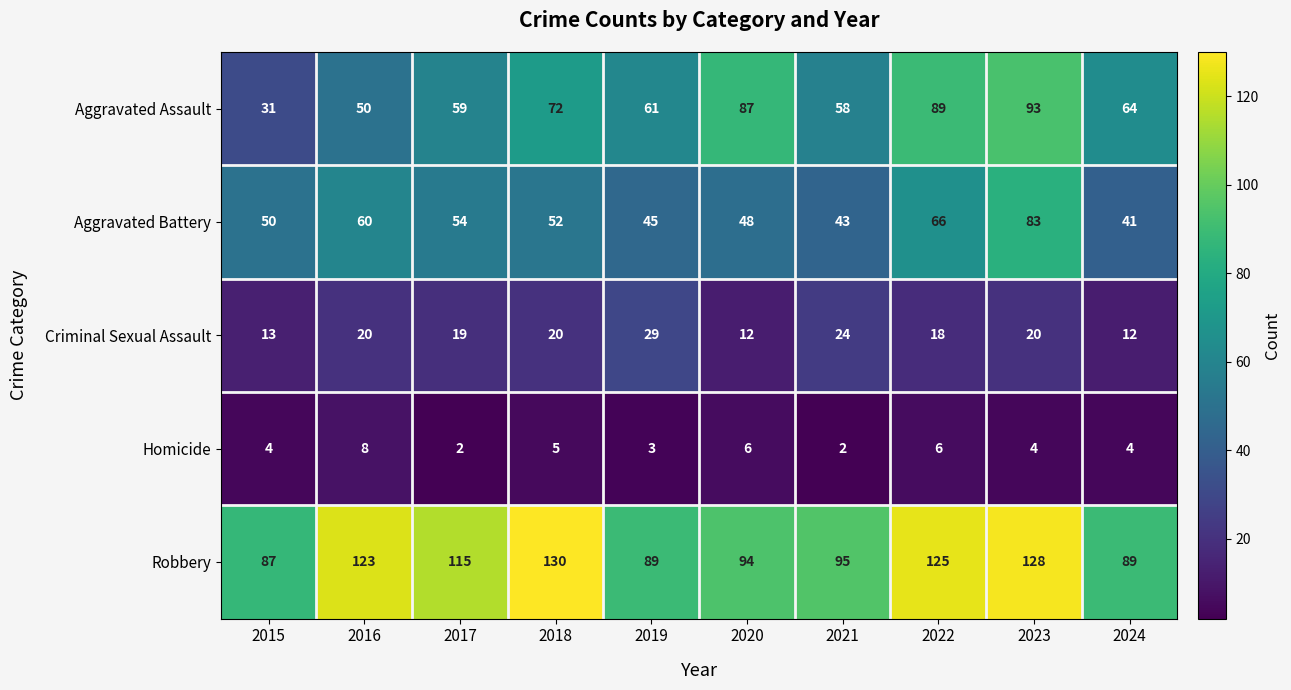

What is the difference between the highest and lowest values at 2018?

125